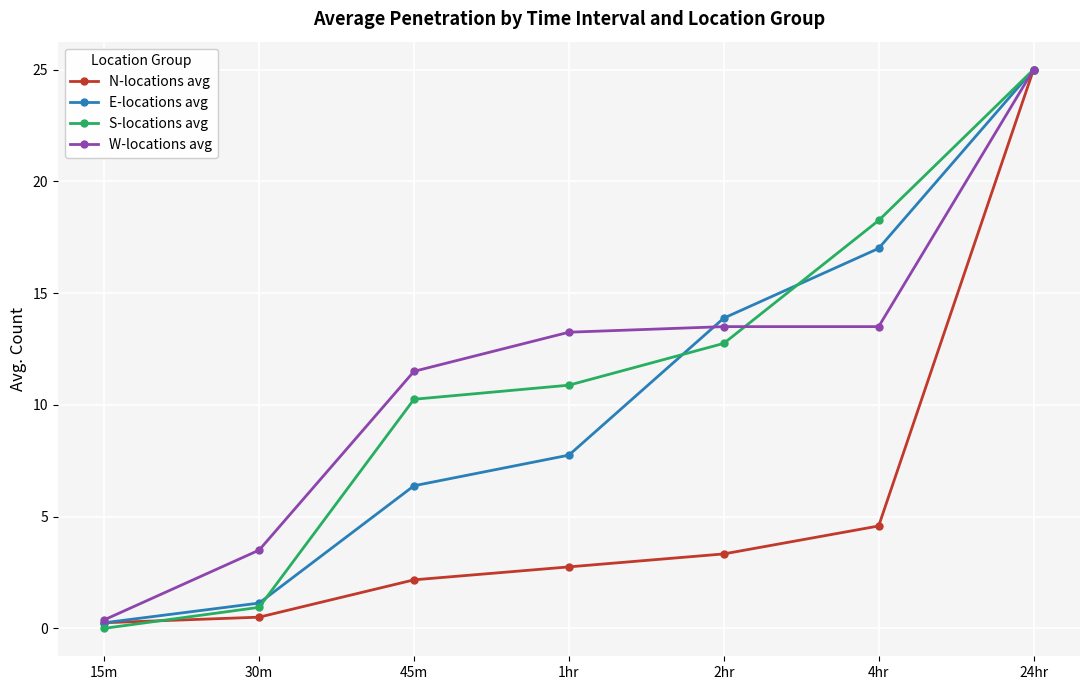

What is the value of the E-locations avg point at the 3rd from the left?

6.4